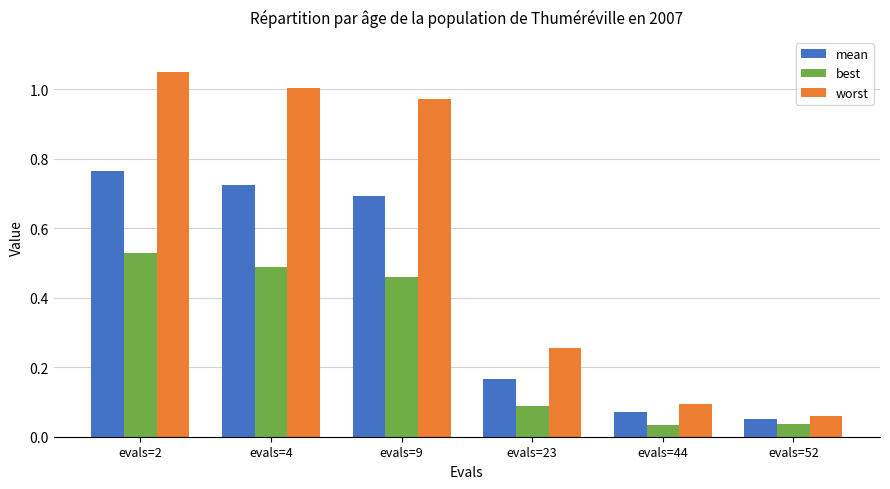

Rank the series by their maximum value, from highest to lowest.

worst, mean, best